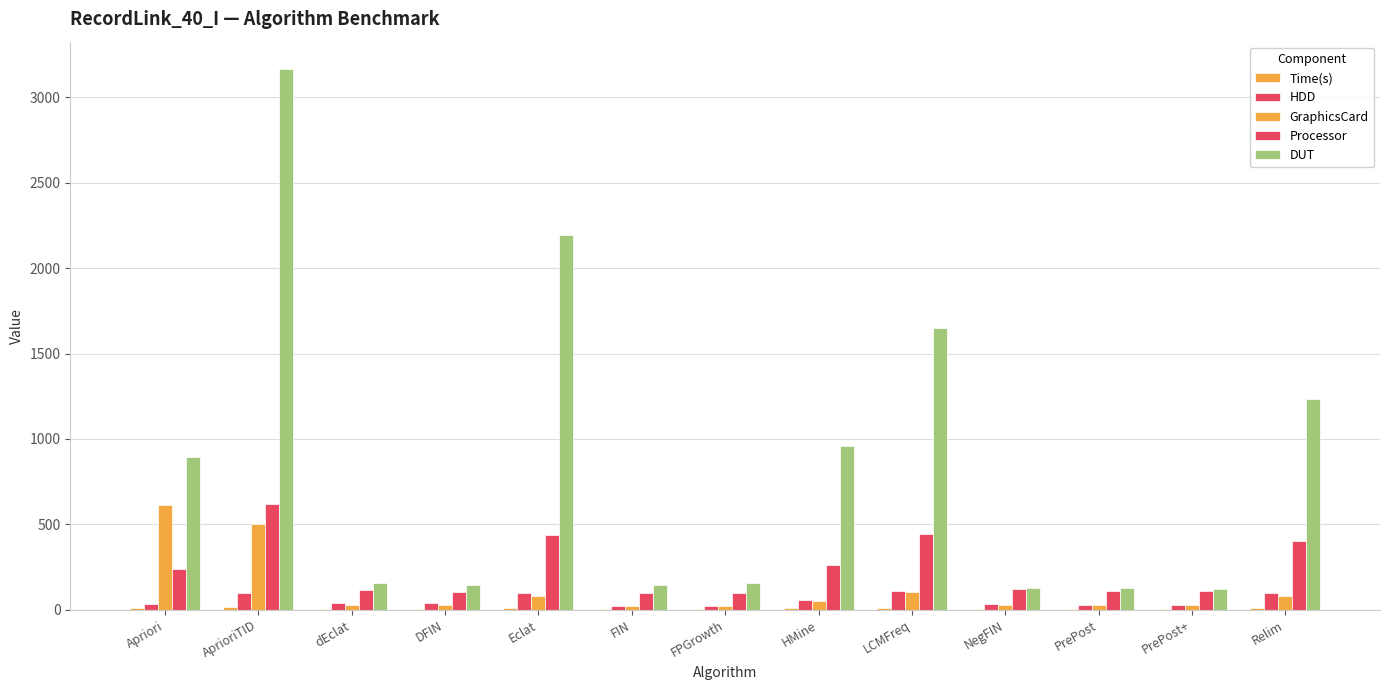

What is the average value of the GraphicsCard series?

124.1